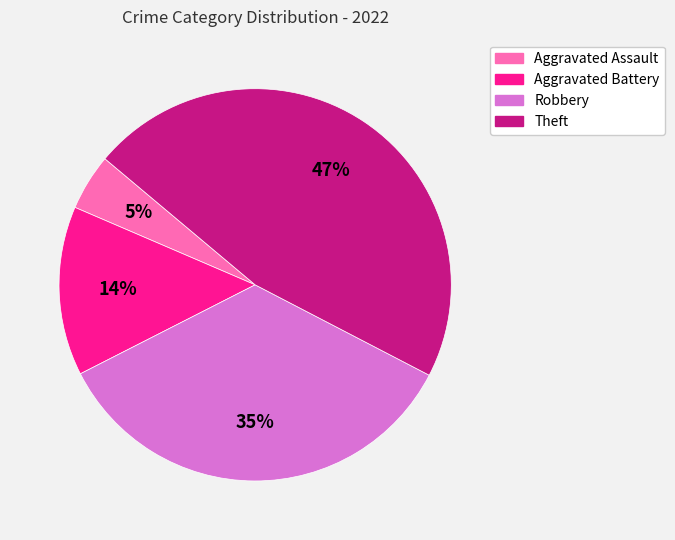

Which category has the smallest portion of the pie?

Aggravated Assault